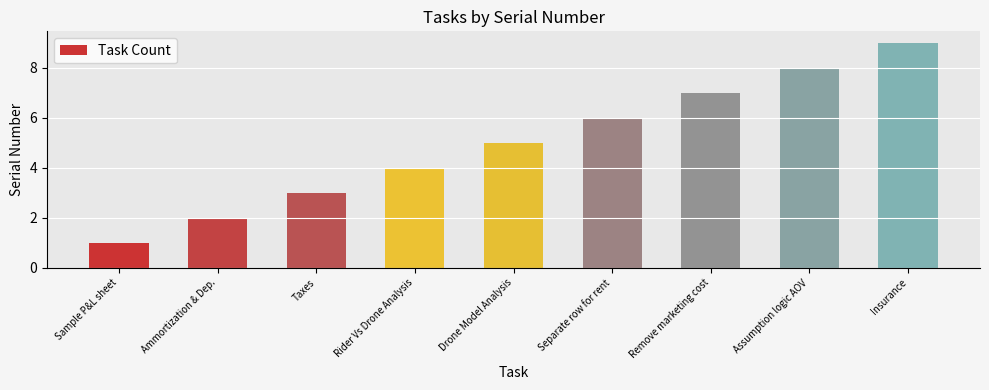

What is the change in value from Taxes to Remove marketing cost?

+4